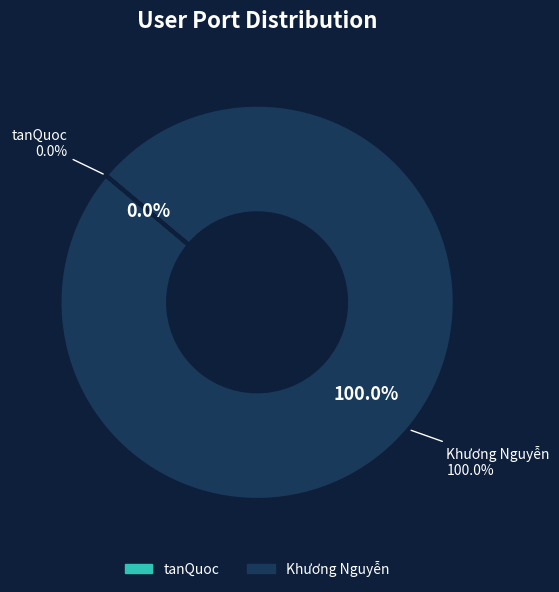

Is there any slice that represents more than half of the pie?

Yes